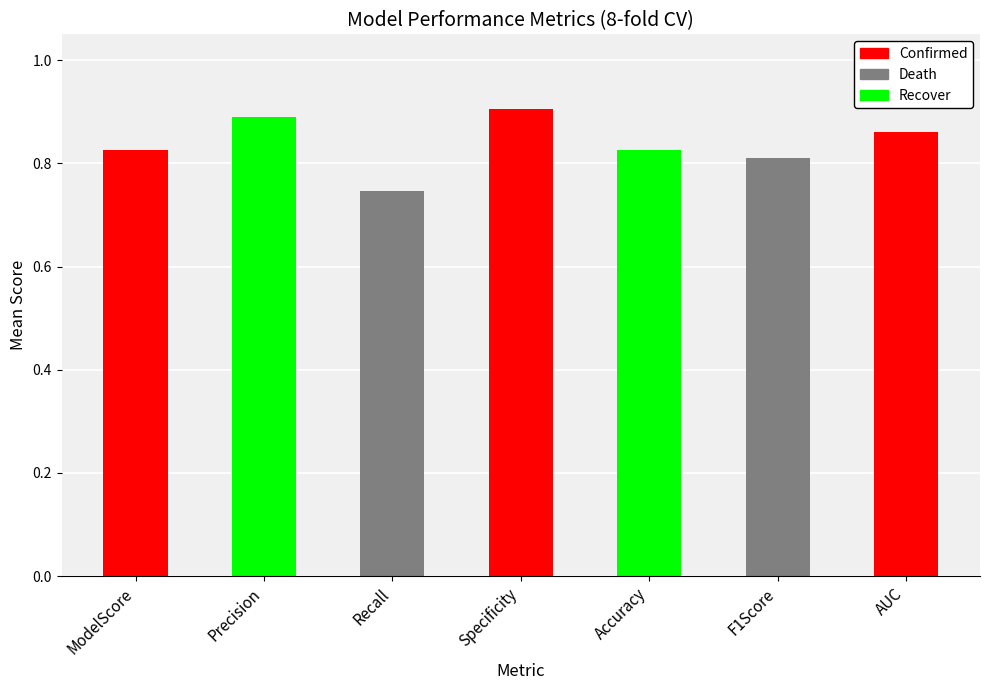

What is the sum of all values?

5.9